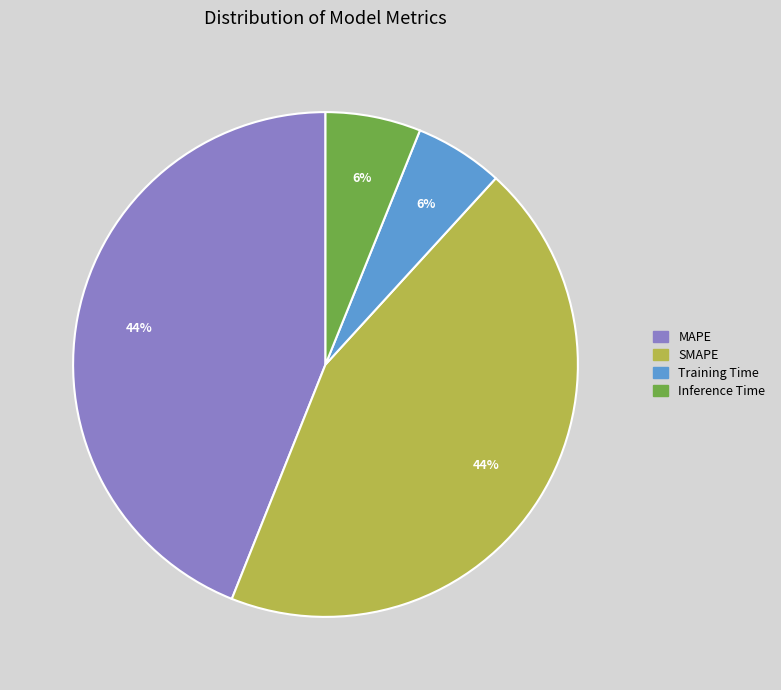

How many segments does this pie chart have?

4